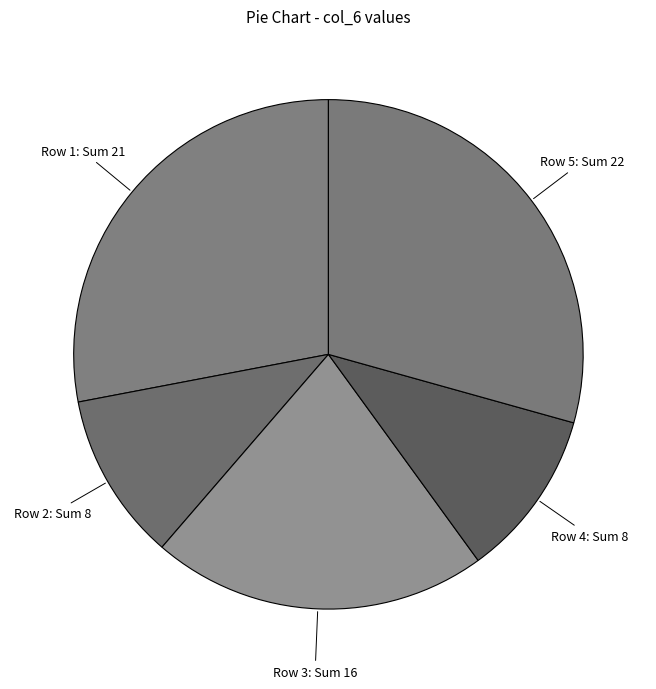

How many slices are in this pie chart?

5